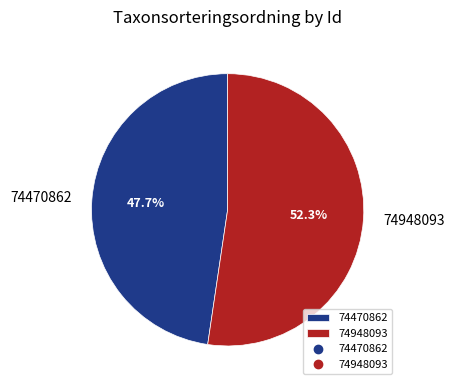

What is the ratio of the value at 74948093 to the value at 74470862?

1.1